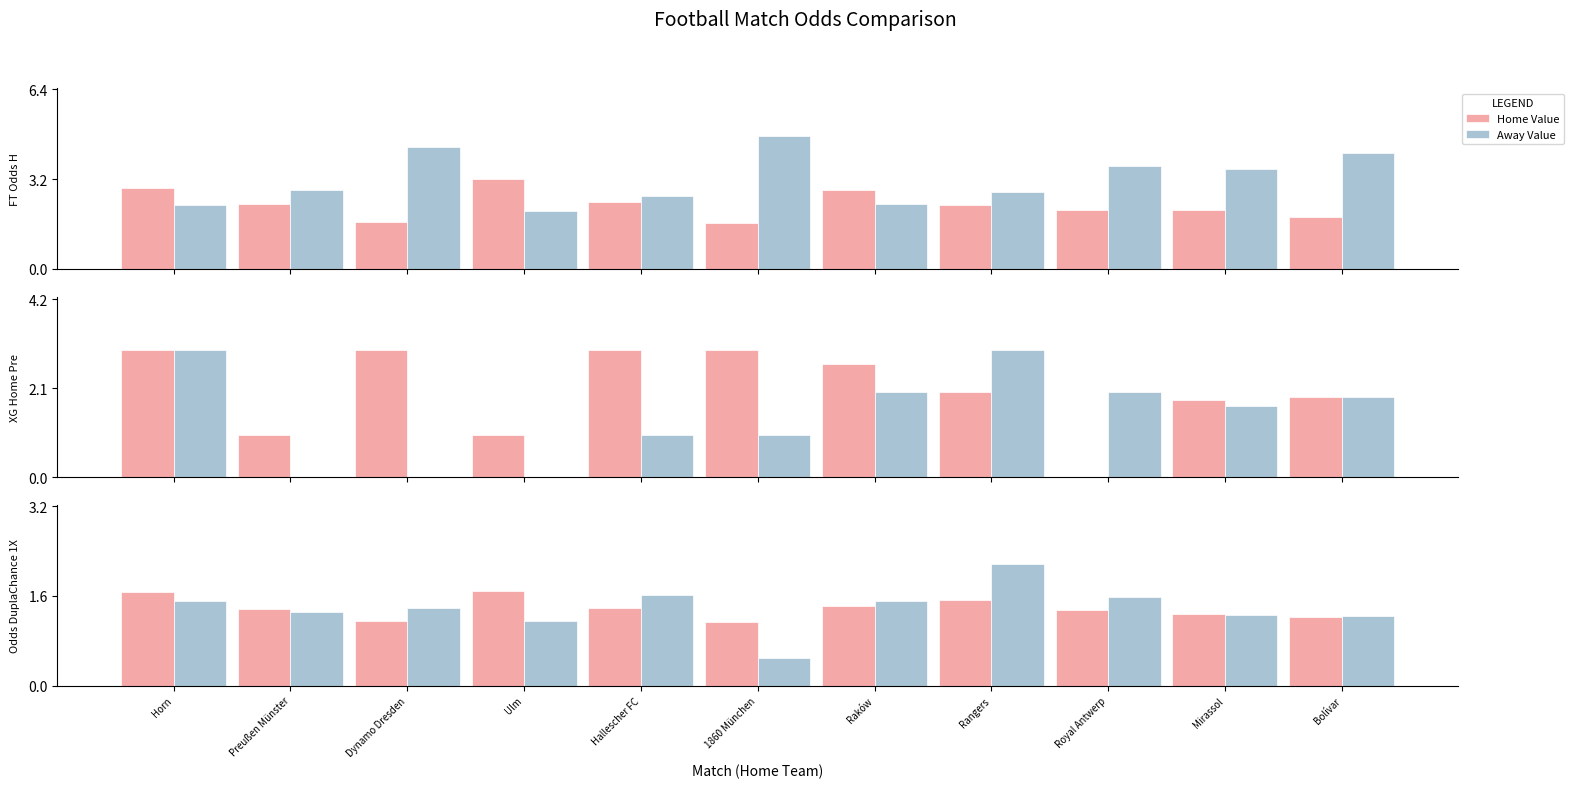

At which label does Home Value reach its peak?

Ulm